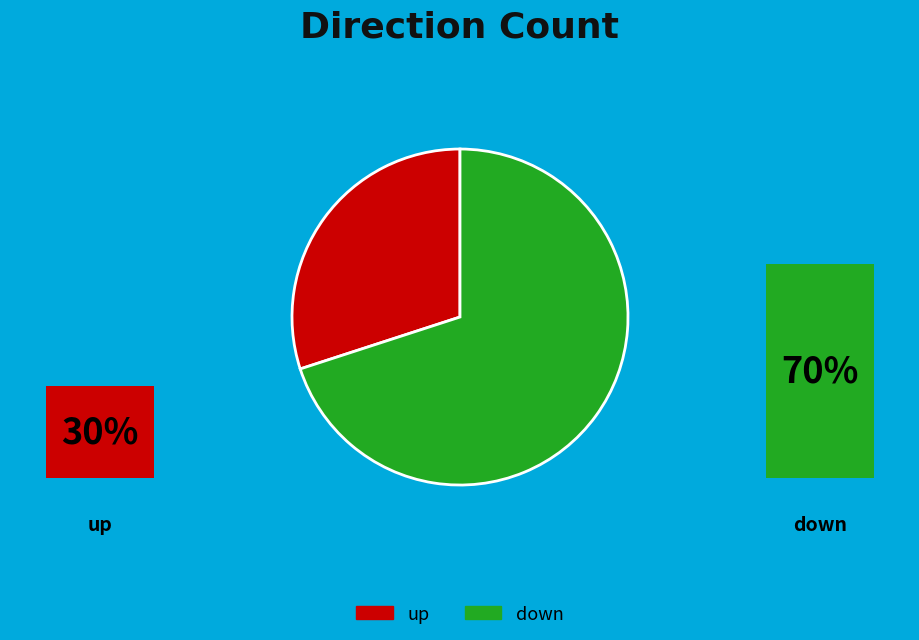

To the nearest percent, what is the difference between the largest and smallest slice percentages?

40%